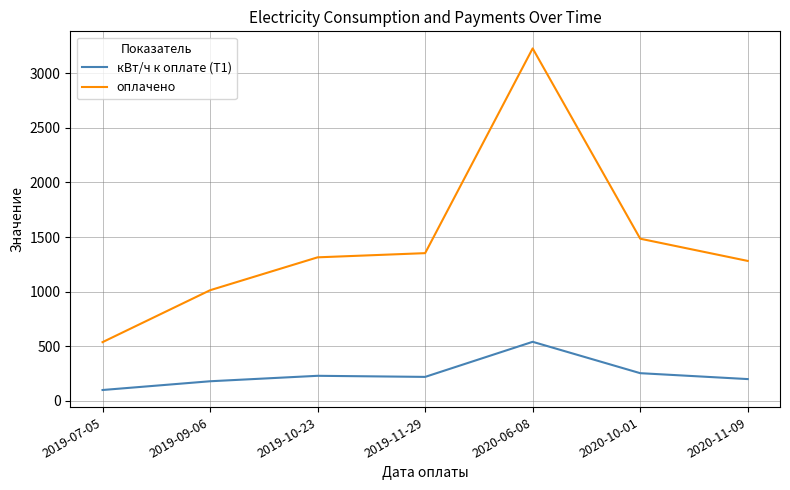

At which category is the sum across all series the highest?

2020-06-08